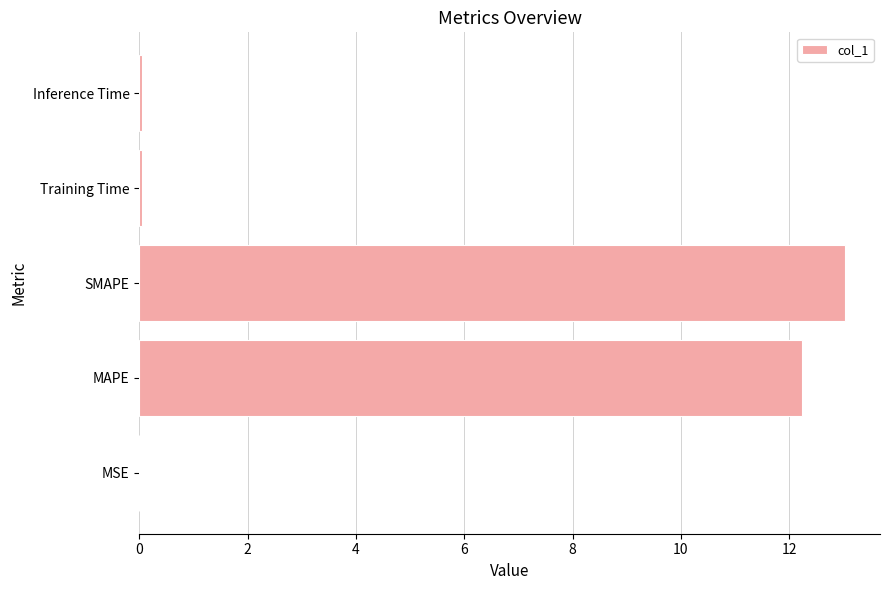

The chart shows a value of 0.0 at MSE. True or false?

True